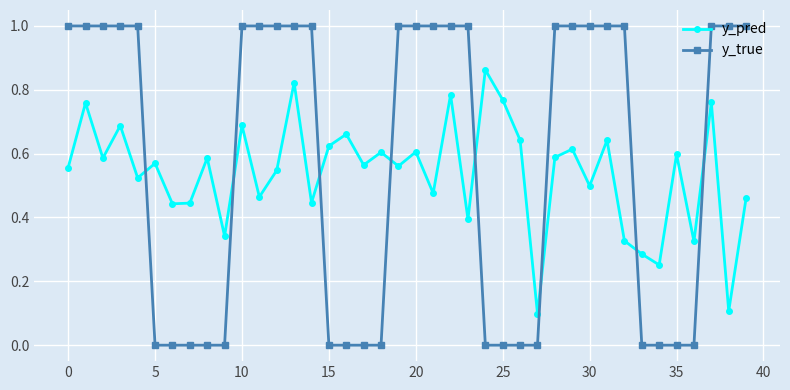

Which series has the widest spread of values?

y_true